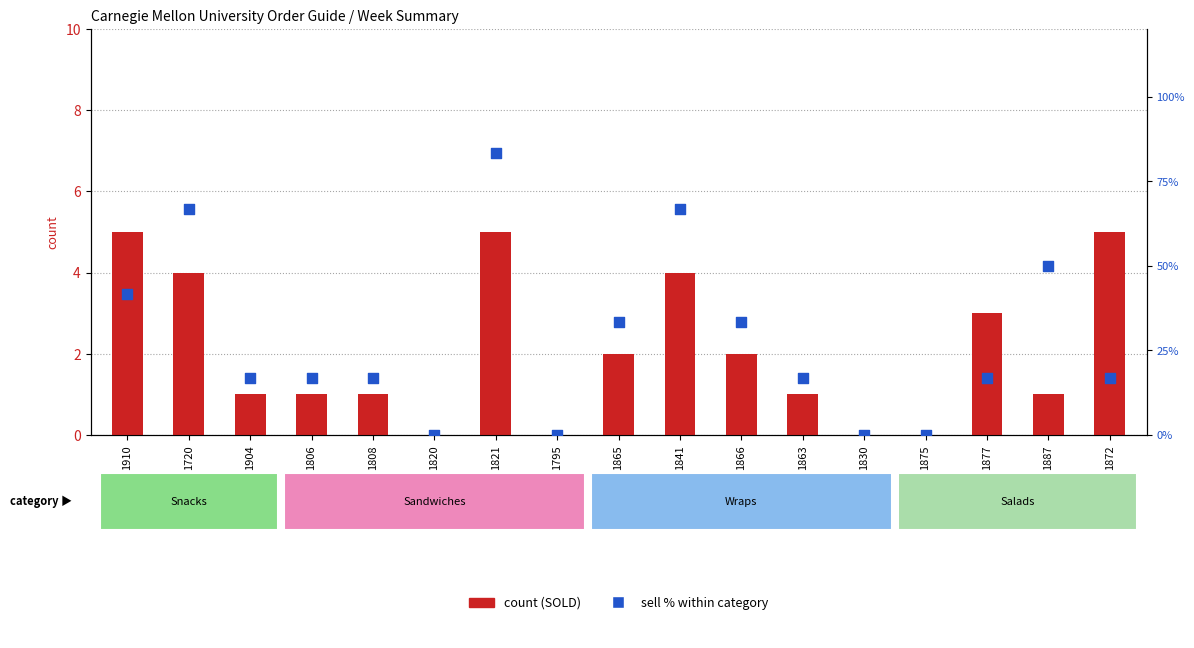

At which category is the sum across all series the highest?

1821